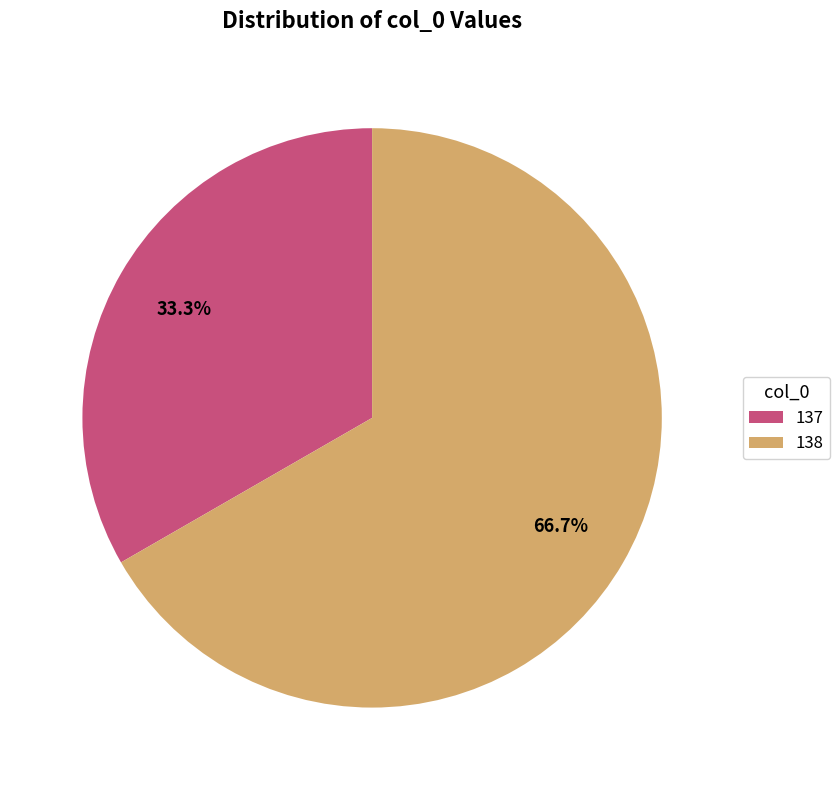

Which has a higher value, 137 or 138?

138